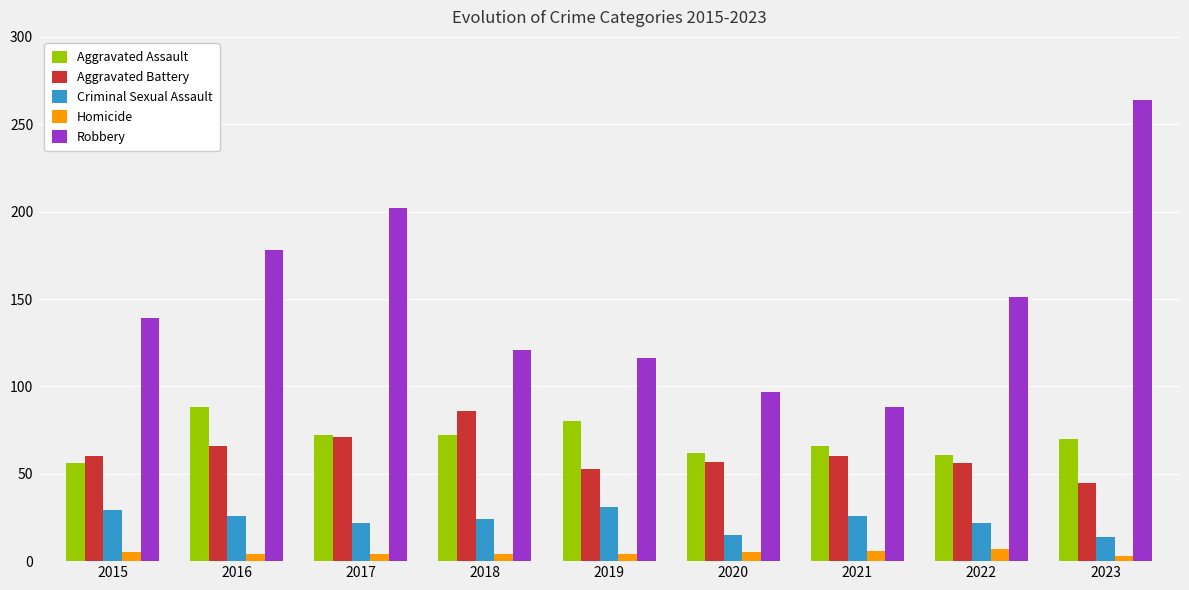

What is the difference between the highest and lowest values at 2018?

117